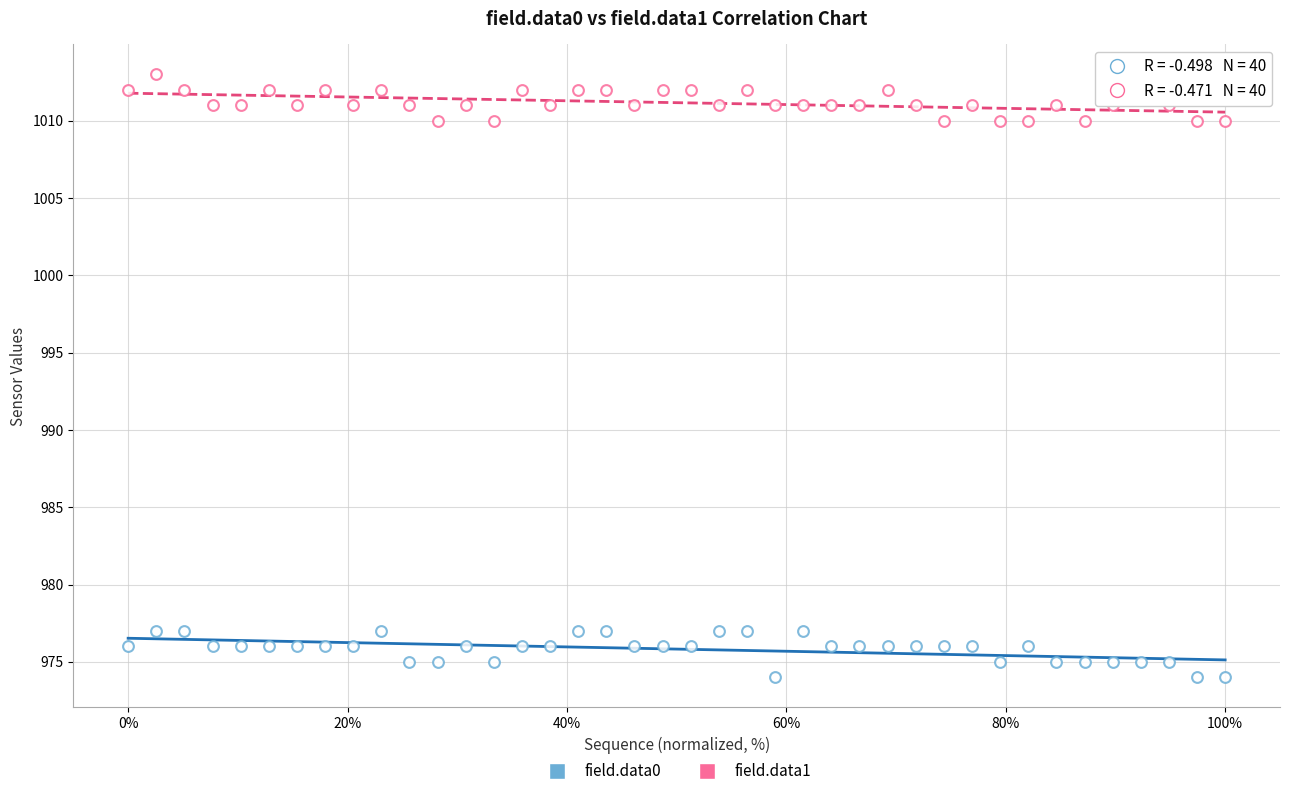

How many data points are displayed?

80